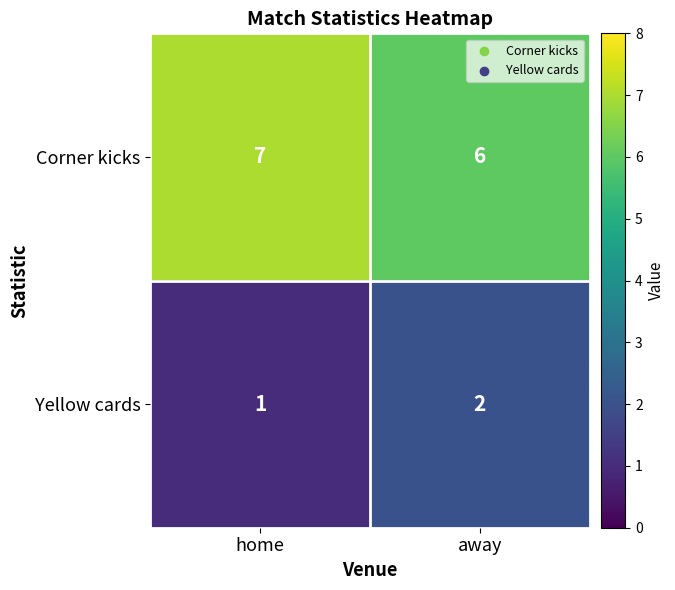

Count the number of categories in the chart.

2